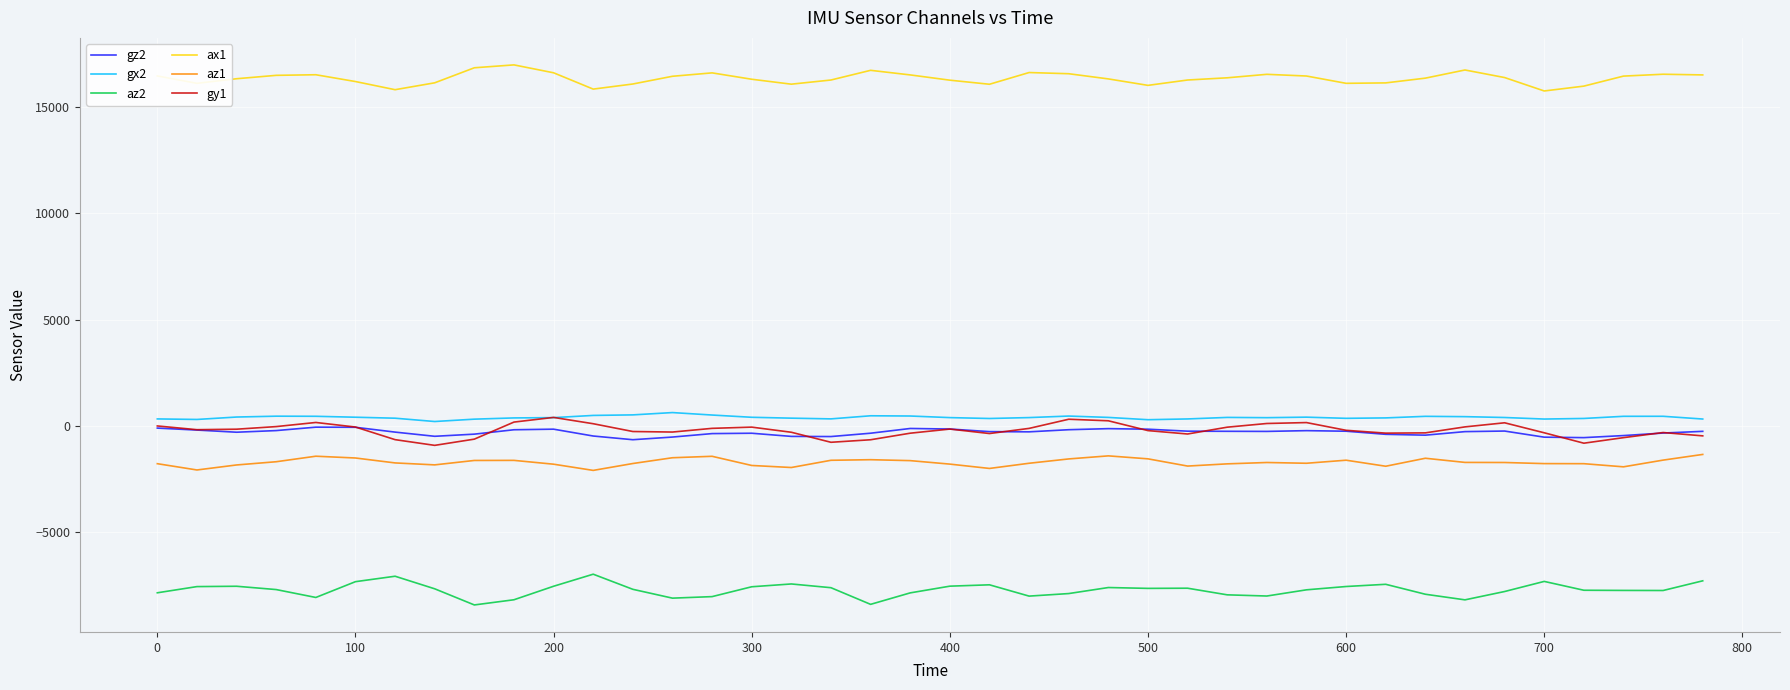

True or false: gx2 and ax1 cross at least once.

False